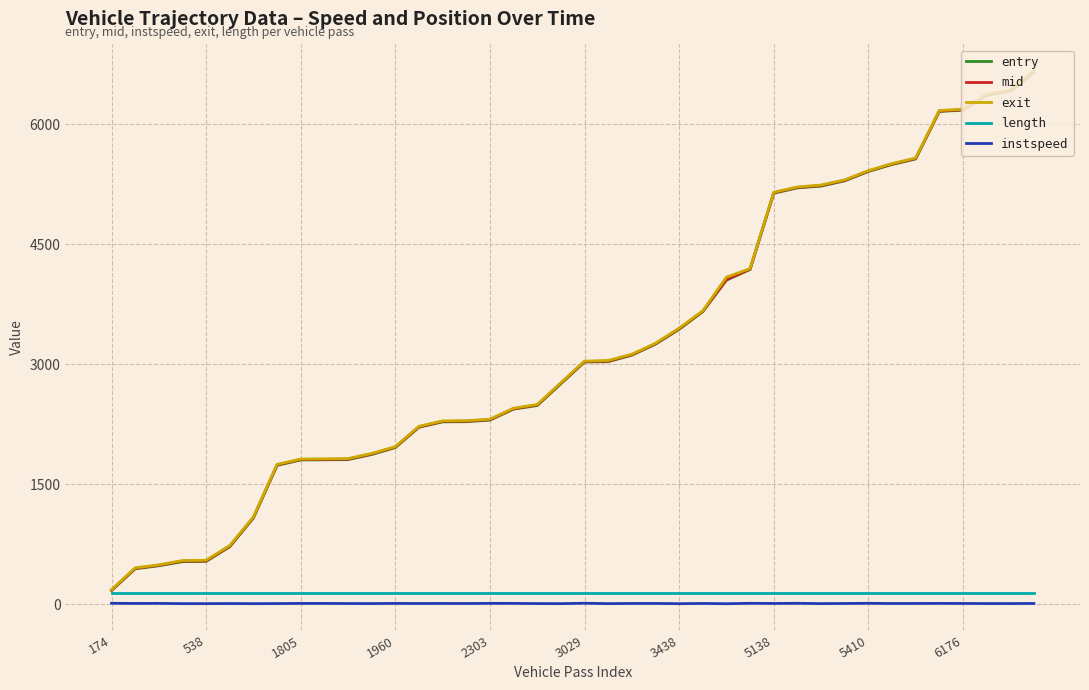

What is the lowest value of the entry series?

174.0